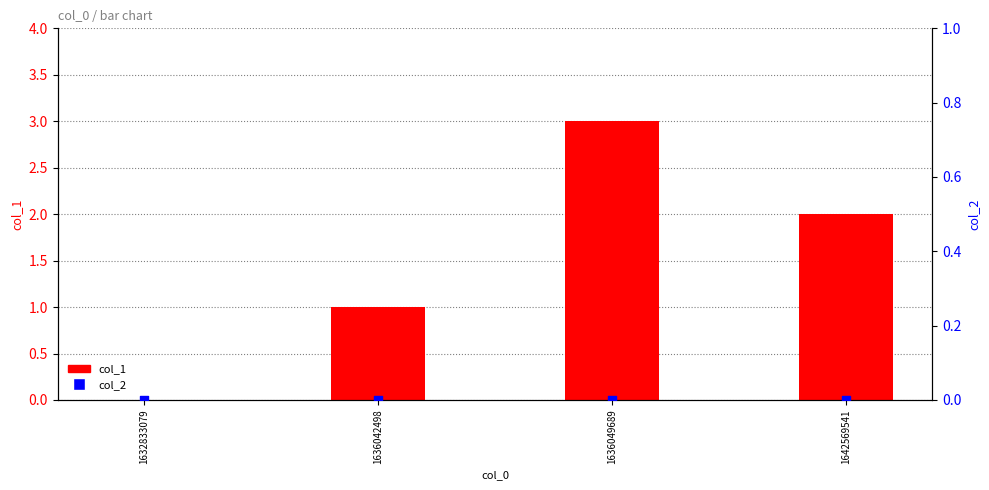

Which series has the widest spread of Y values?

col_1